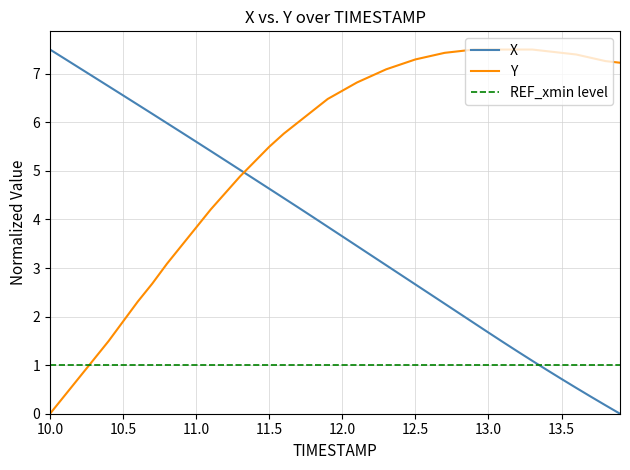

Reading left to right, extract all data points from this chart.

X: 7.5	7.3	7.1	6.9	6.7	6.6	6.4	6.2	6.0	5.8	5.6	5.4	5.2	5.0	4.8	4.6	4.4	4.2	4.0	3.9	3.7	3.5	3.3	3.1	2.9	2.7	2.5	2.3	2.1	1.9	1.7	1.5	1.3	1.1	0.9	0.7	0.5	0.4	0.2	0.0
Y: 0.0	0.4	0.7	1.1	1.5	1.9	2.3	2.7	3.1	3.5	3.8	4.2	4.5	4.9	5.2	5.5	5.8	6.0	6.2	6.5	6.7	6.8	7.0	7.1	7.2	7.3	7.4	7.4	7.5	7.5	7.5	7.5	7.5	7.5	7.5	7.4	7.4	7.3	7.3	7.2